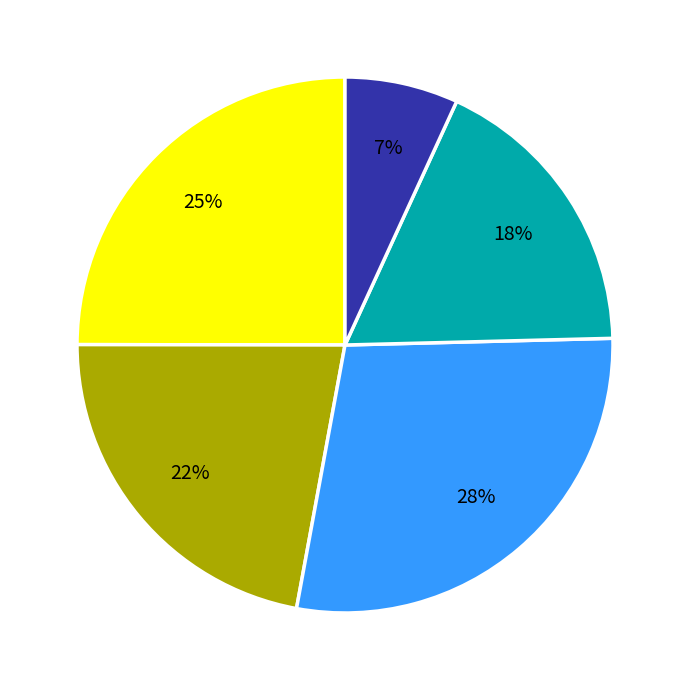

Does any single category account for the majority?

No